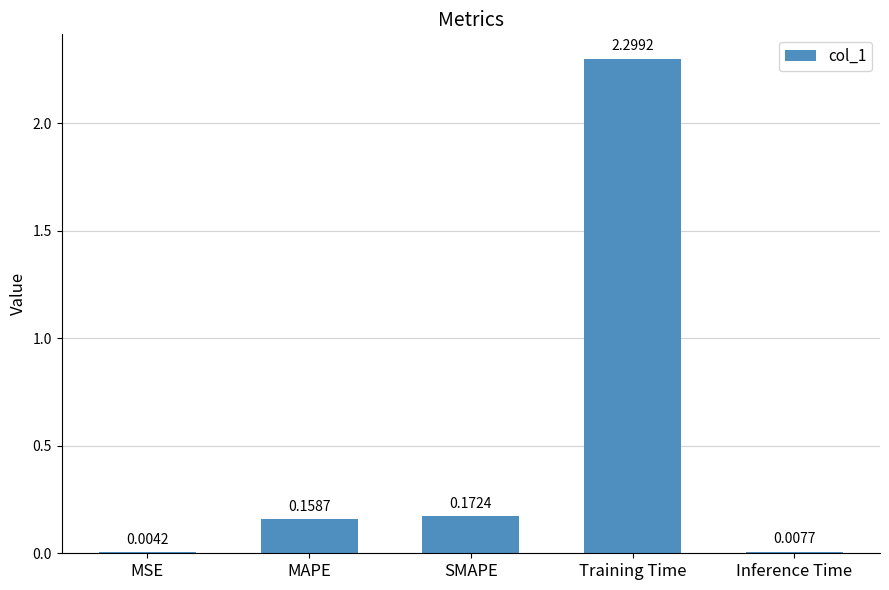

What is the sum of all values?

2.6